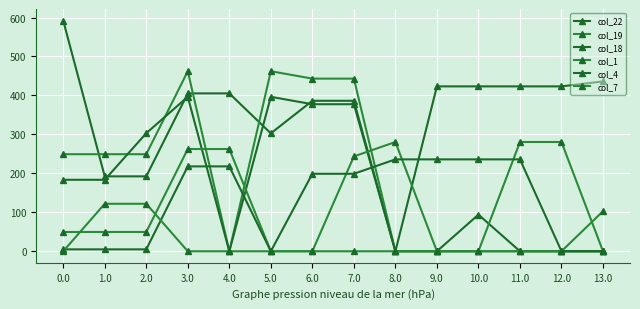

How many interior local peaks does the col_18 series have?

3